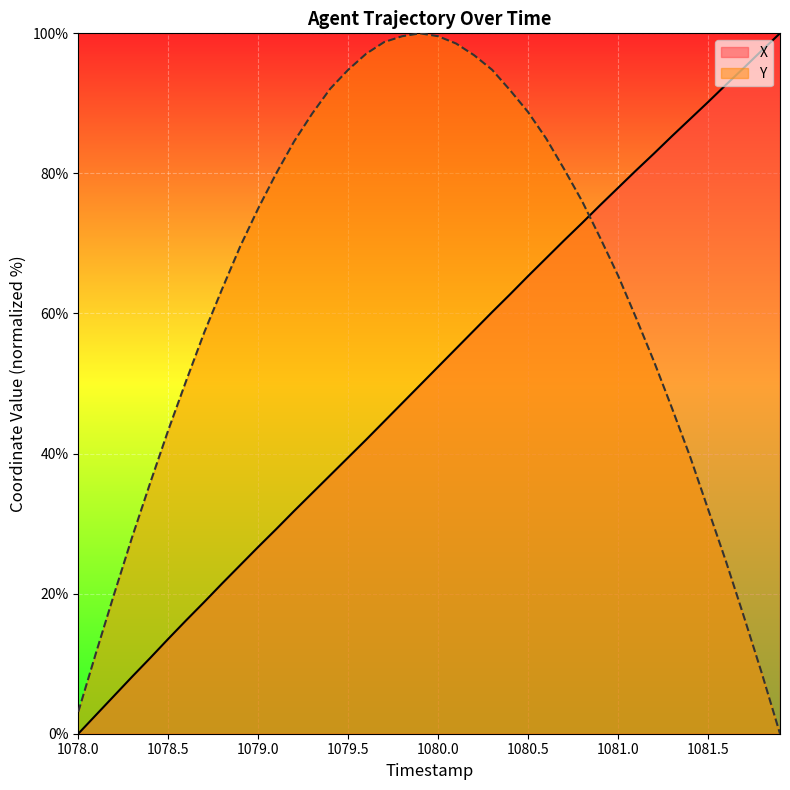

Which series ends up on top after the final intersection of Y and X?

X